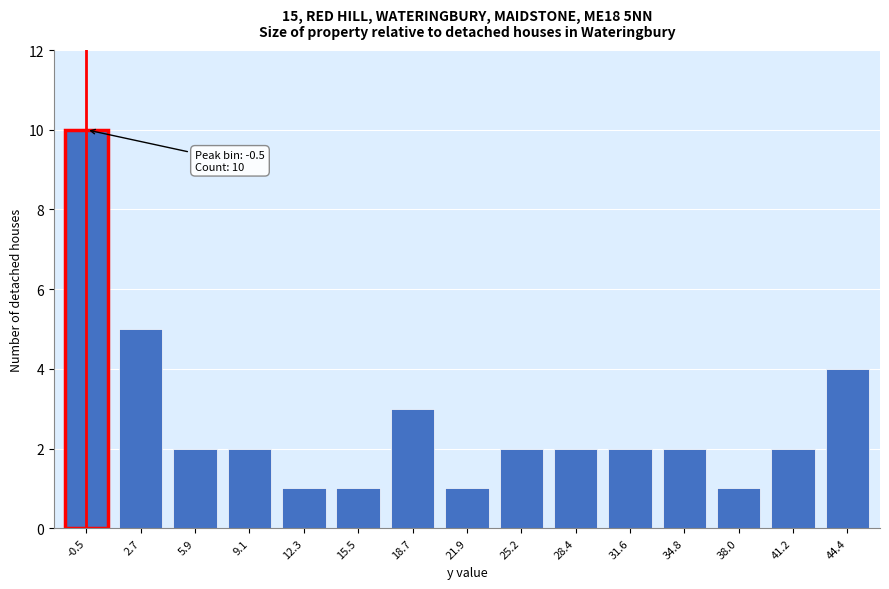

Reading left to right, extract all data points from this chart.

-0.5=10	2.7=5	5.9=2	9.1=2	12.3=1	15.5=1	18.7=3	21.9=1	25.2=2	28.4=2	31.6=2	34.8=2	38.0=1	41.2=2	44.4=4